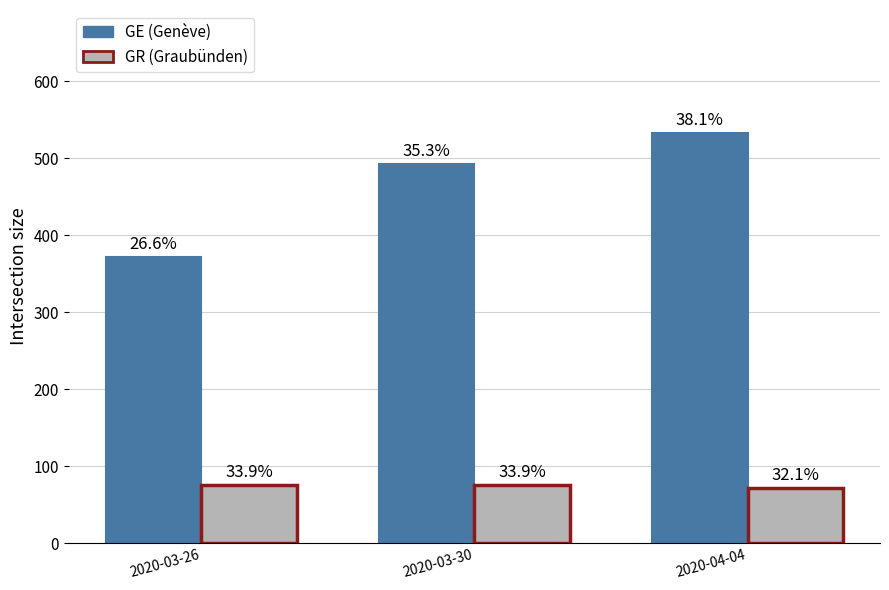

Are the bars grouped side by side (vs. stacked)?

Yes